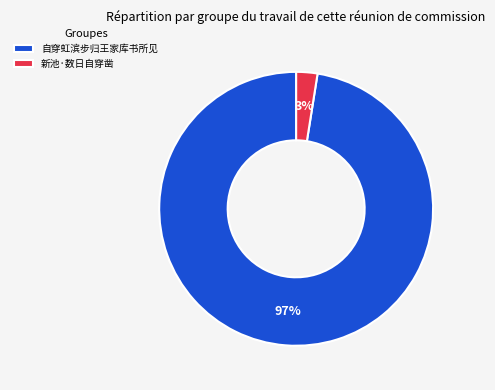

Which slice is the smallest?

新池·数日自穿凿